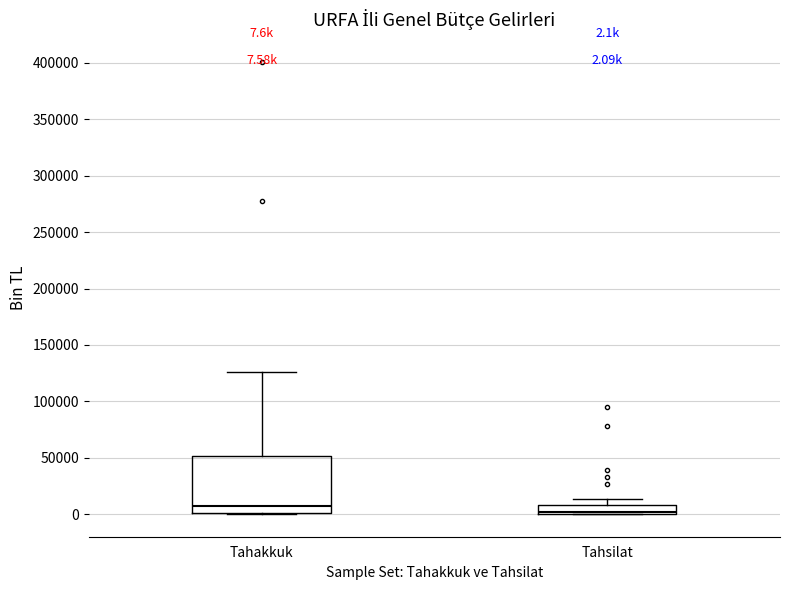

Which box has the lowest median line?

Tahsilat